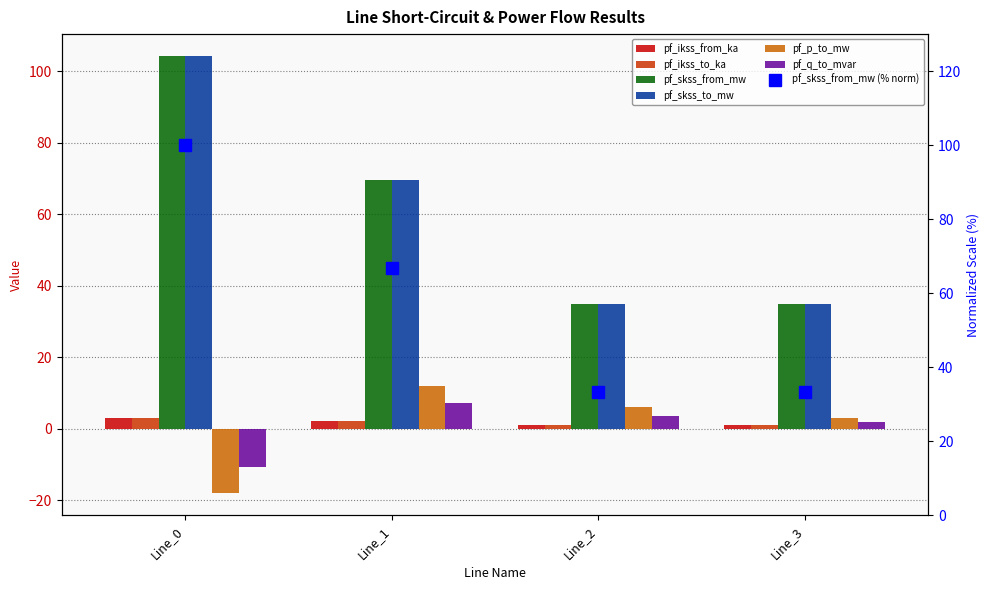

How many values in the pf_p_to_mw series are below 6?

2